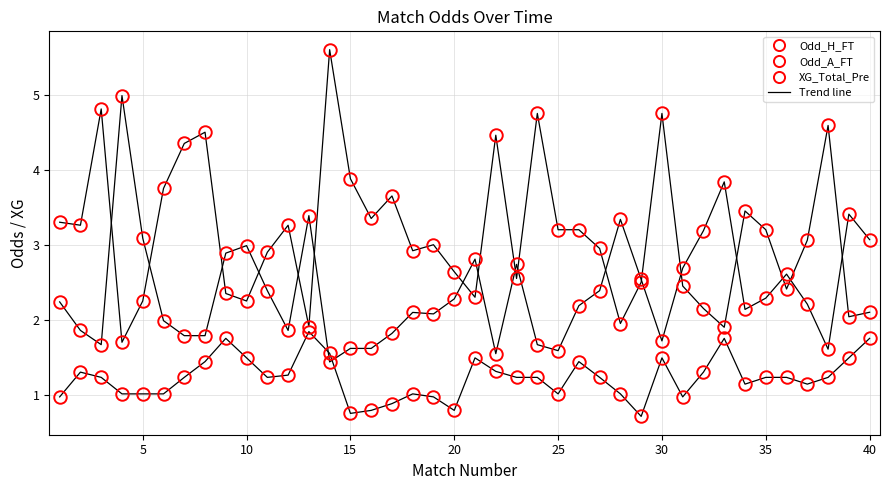

Is this an area chart (filled region under the line)?

No